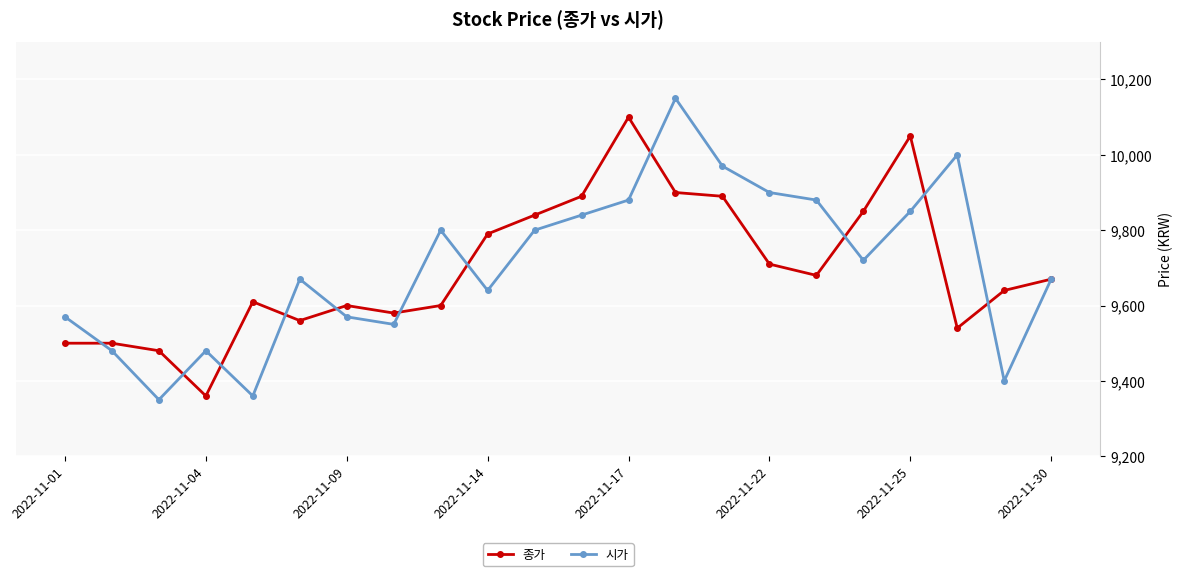

List the series in order of their peak value, lowest first.

종가, 시가